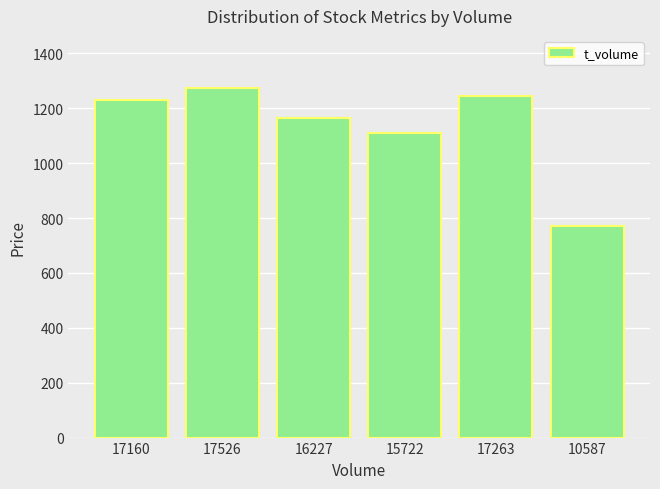

Rank the categories by value from lowest to highest.

10587, 15722, 16227, 17160, 17263, 17526